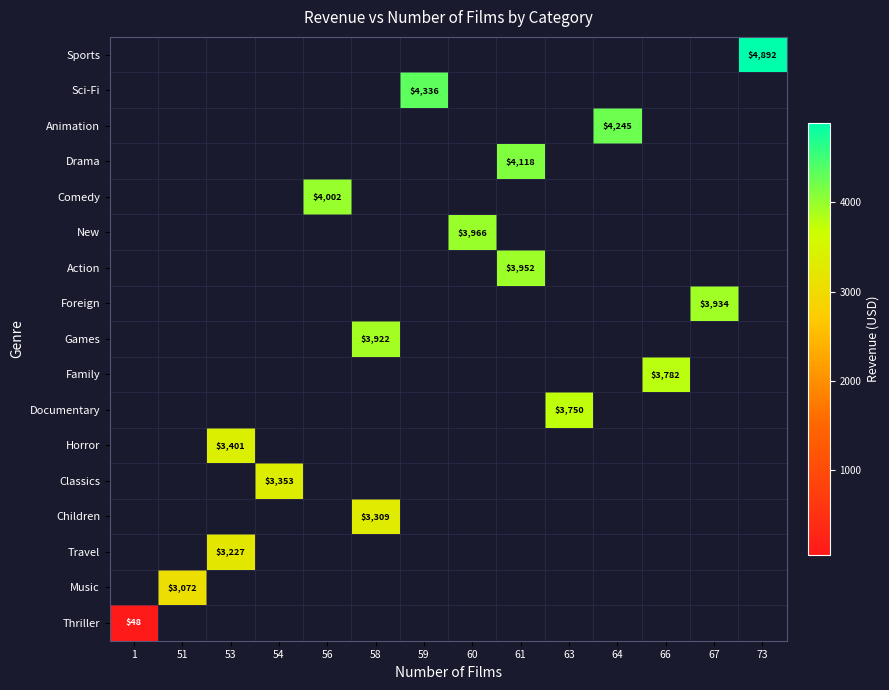

At which category does the chart reach its minimum across all series?

1